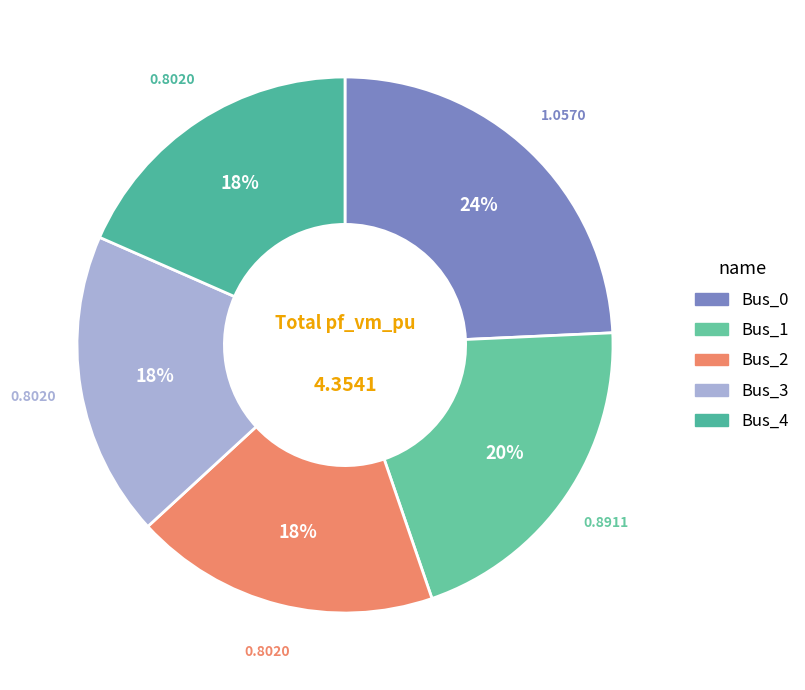

The Bus_0 slice represents 24% of the pie. True or false?

True